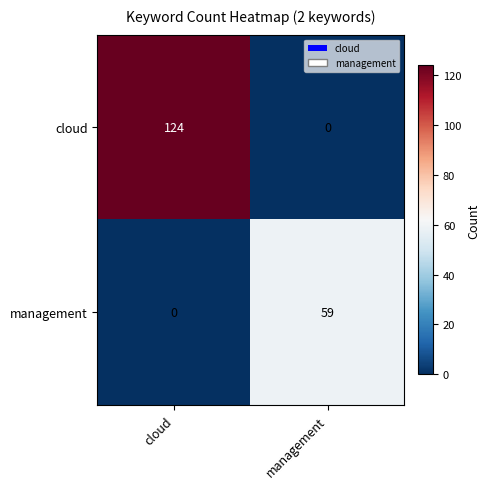

Count the number of data series in this chart.

2